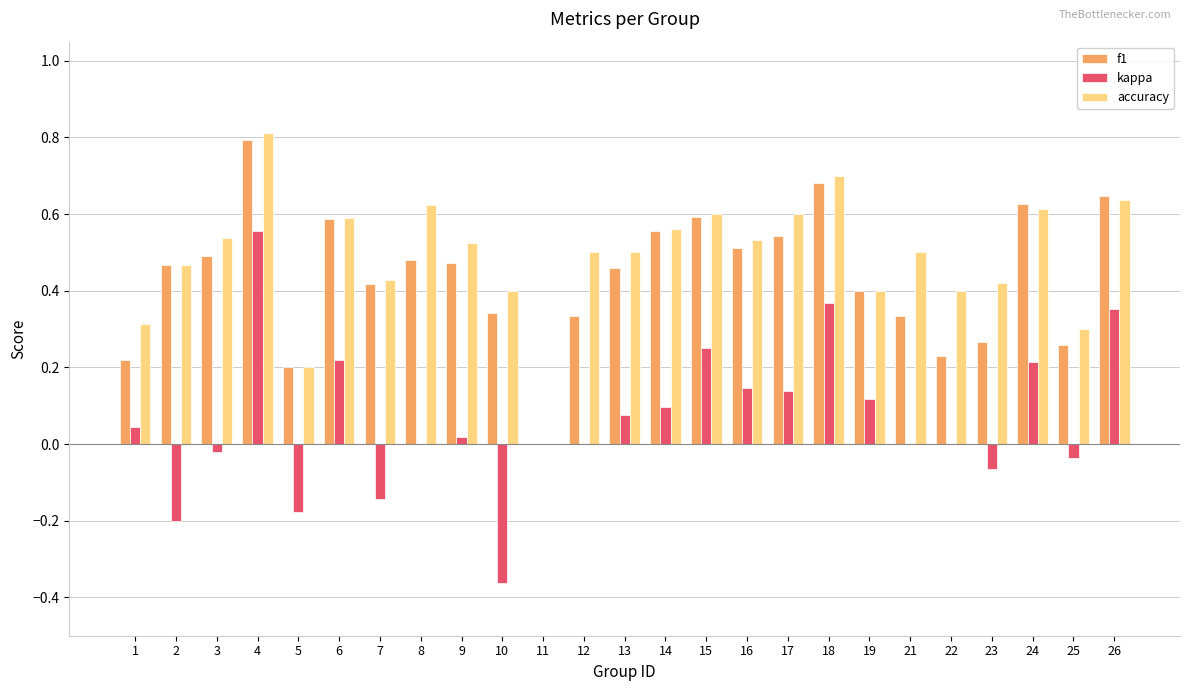

The value of kappa at 11 is 0.0. True or false?

True